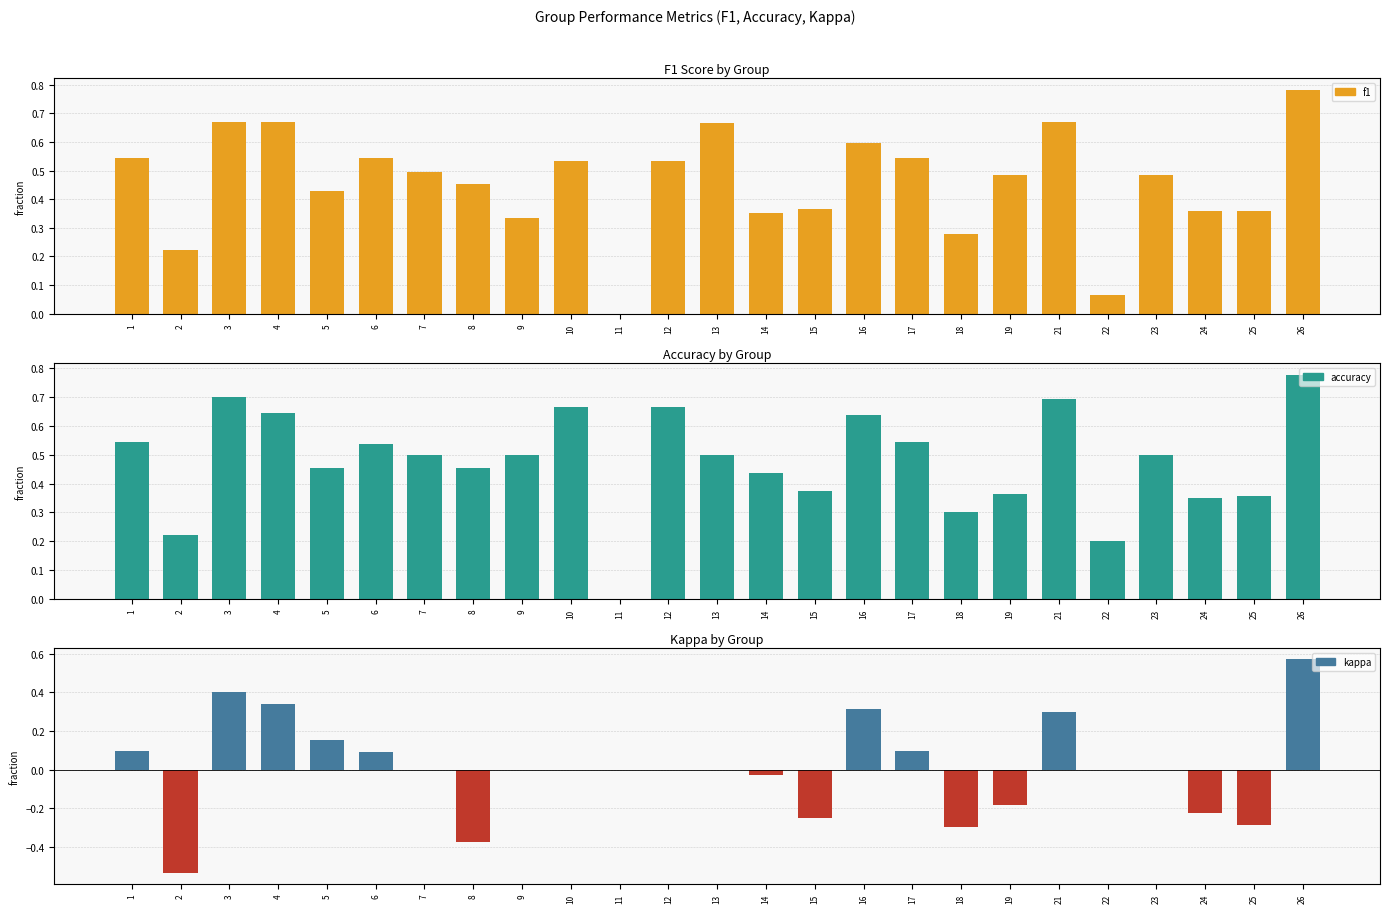

What is the total value across all series at 26?

2.1